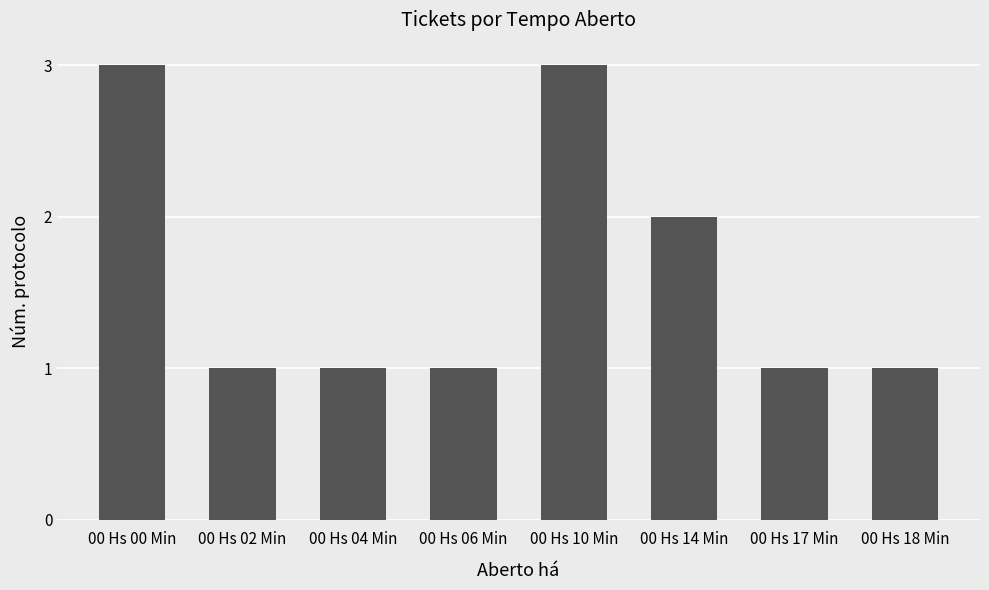

True or false: the data shows 1 at 00 Hs 06 Min.

True